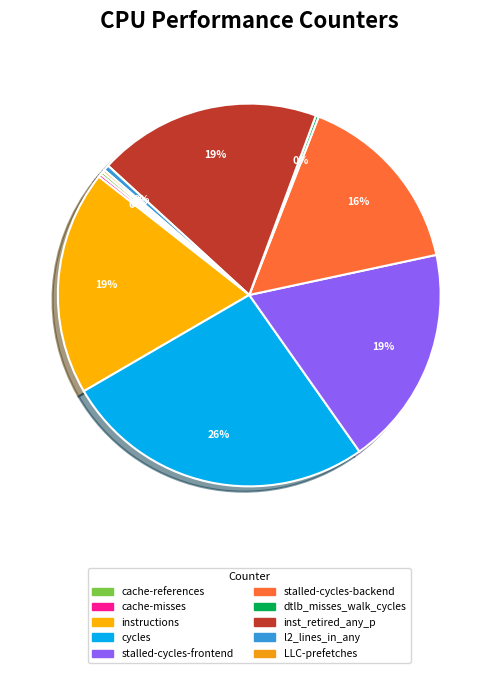

Do stalled-cycles-backend and instructions together represent more than half of the pie?

No